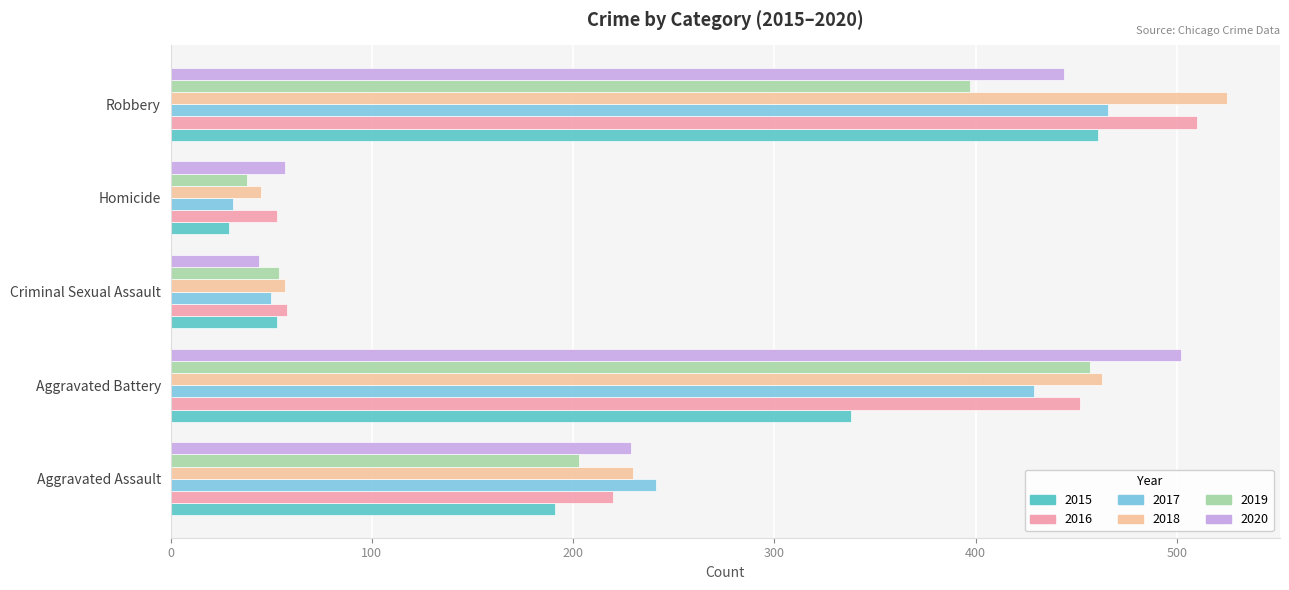

What is the difference between the maximum and minimum values in the 2015 series?

432